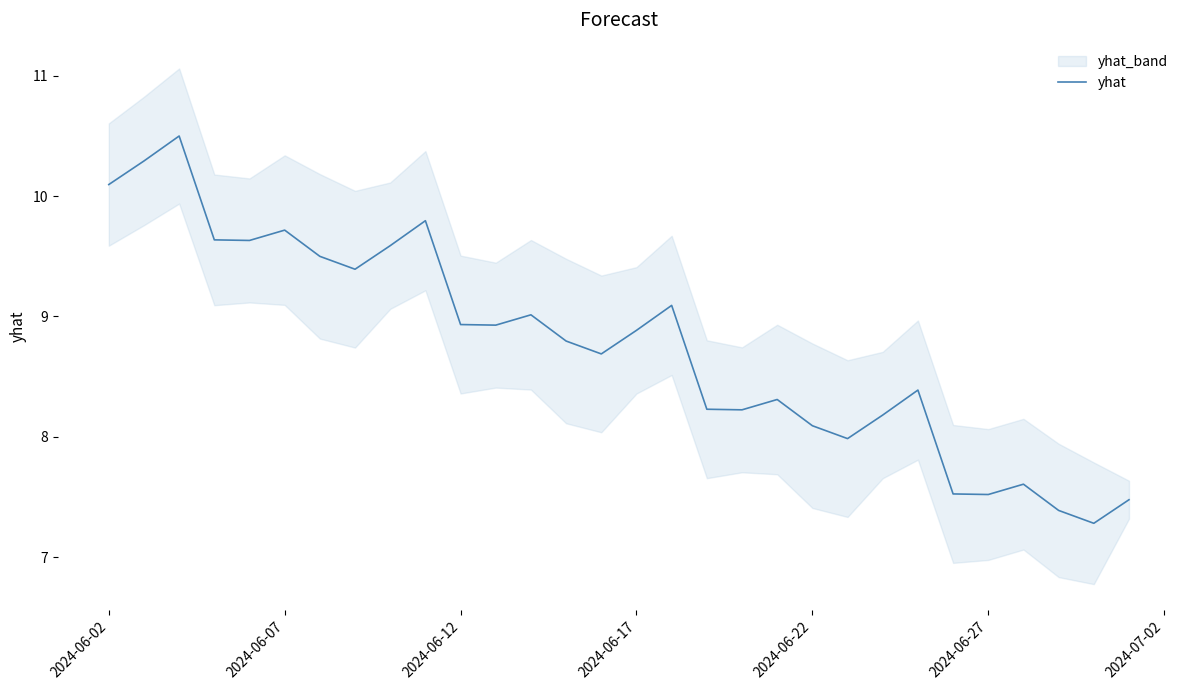

What is the value of the 28th point from the left?

7.4